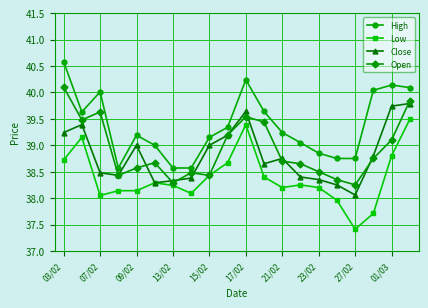

At how many categories does at least one series exceed 37?

20